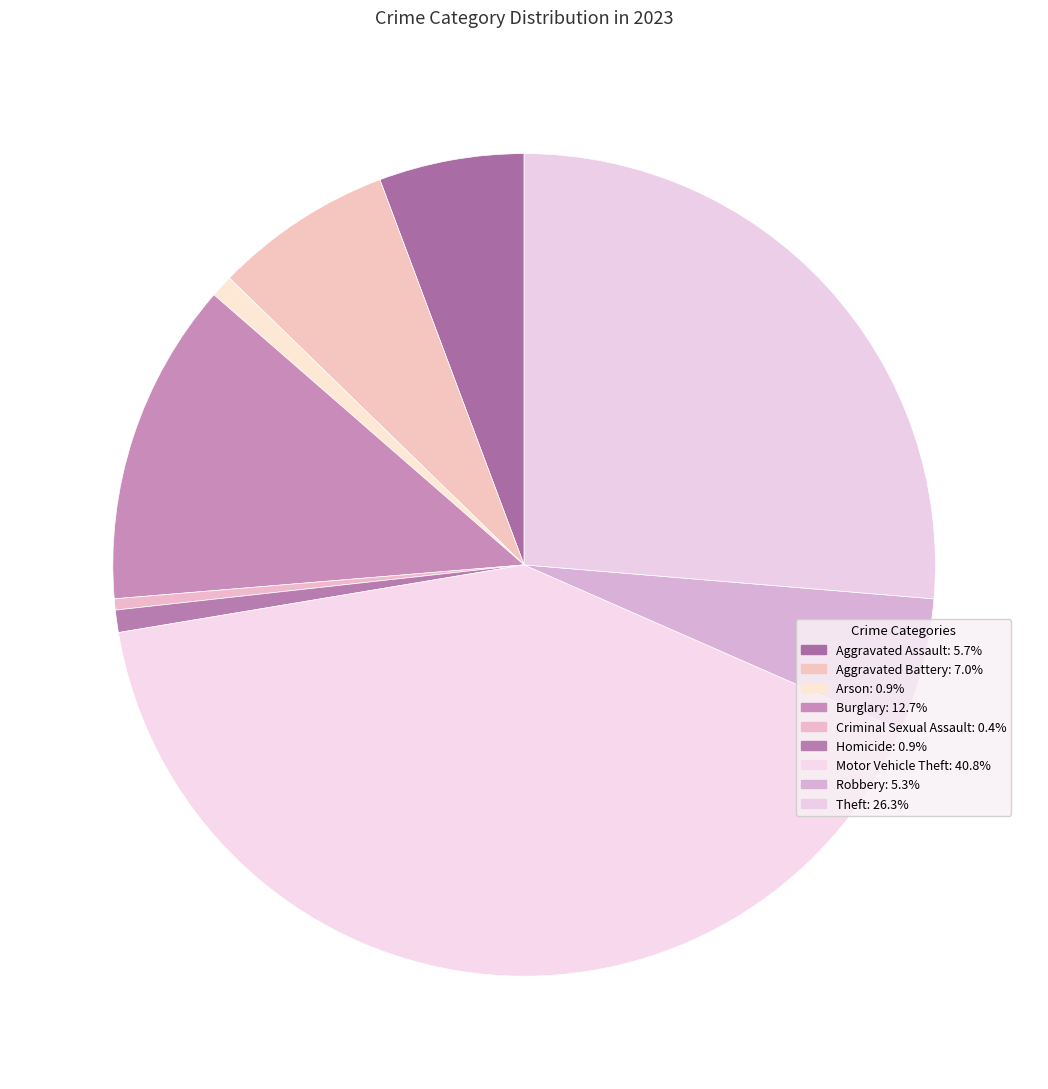

Count the number of slices in the pie.

9